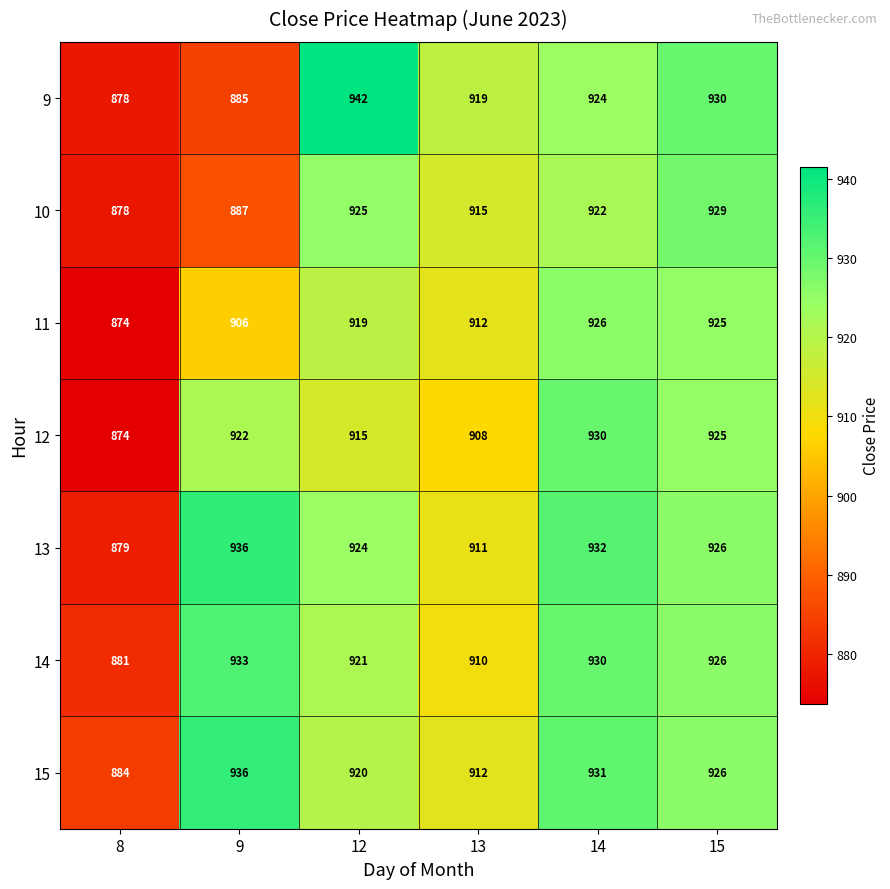

At which category does the chart reach its peak across all series?

12